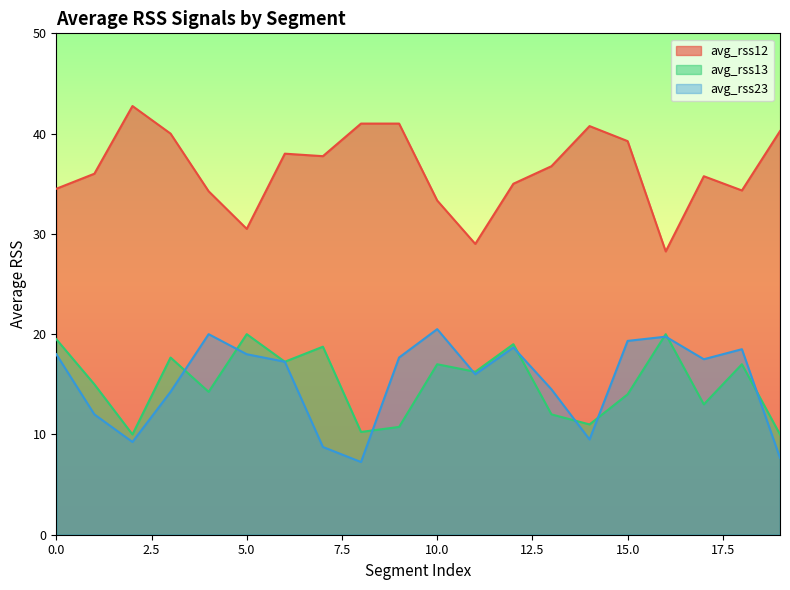

True or false: avg_rss13 has a value of 4.9 at 2.

False